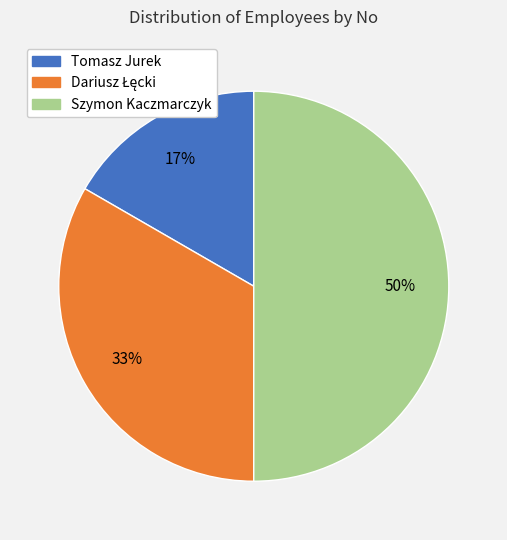

How many slices are in this pie chart?

3